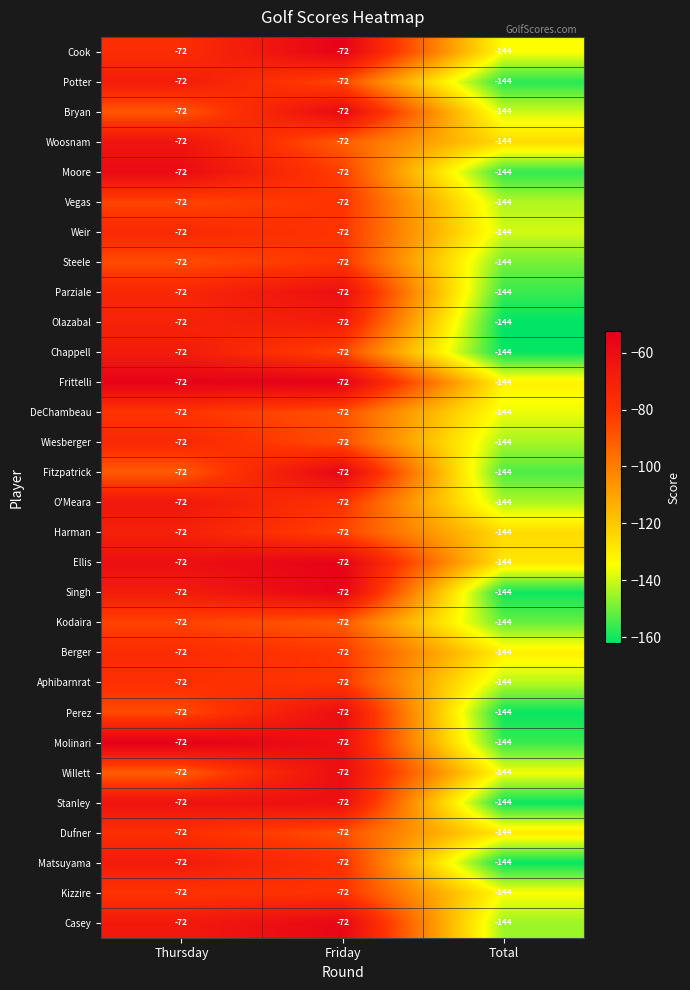

Count the Ellis values in the range -144 to -72.

3